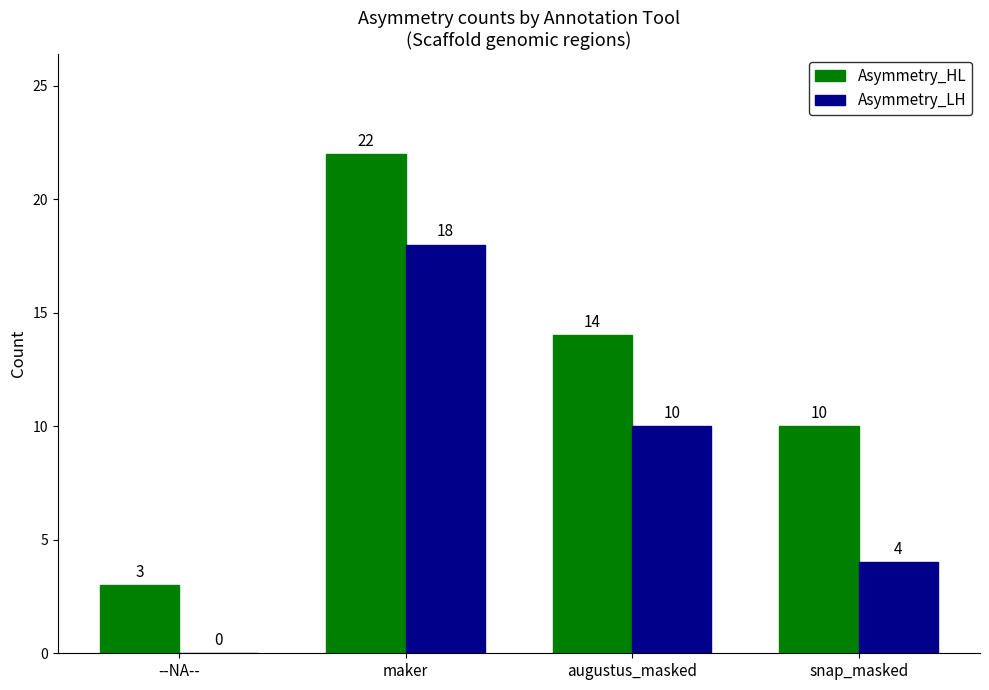

The value of Asymmetry_LH at --NA-- is 0. True or false?

True